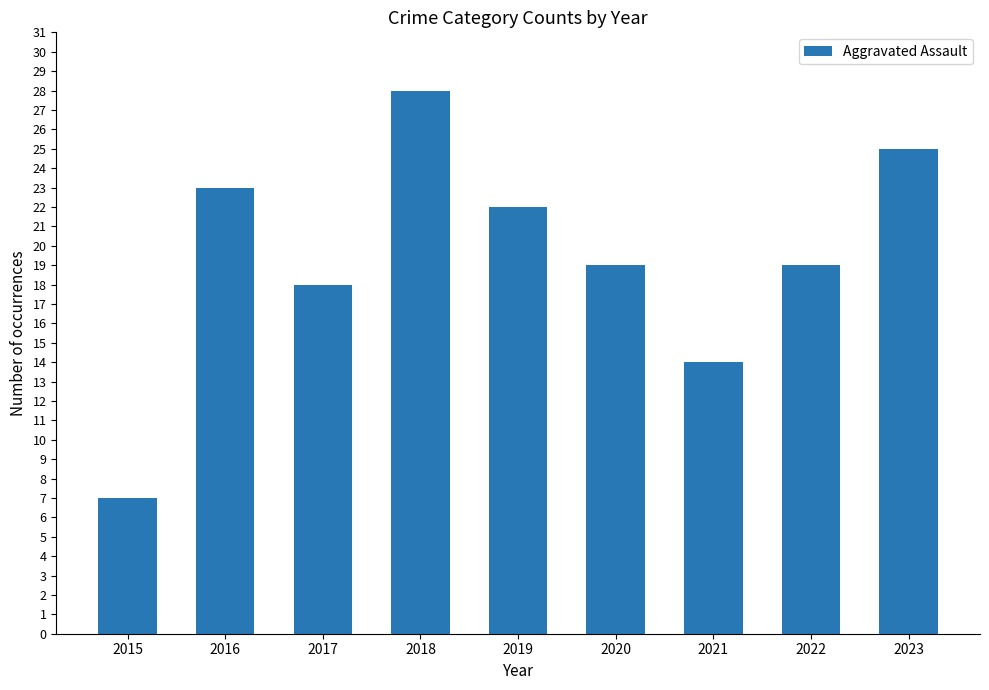

Are the bars horizontal?

No